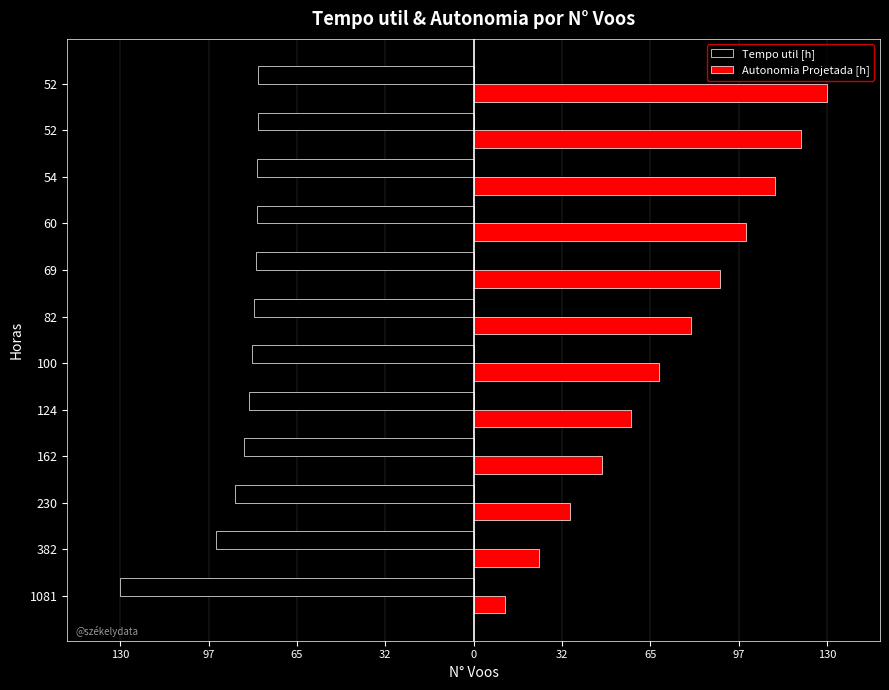

What are all the series names shown in the legend?

Tempo util [h], Autonomia Projetada [h]